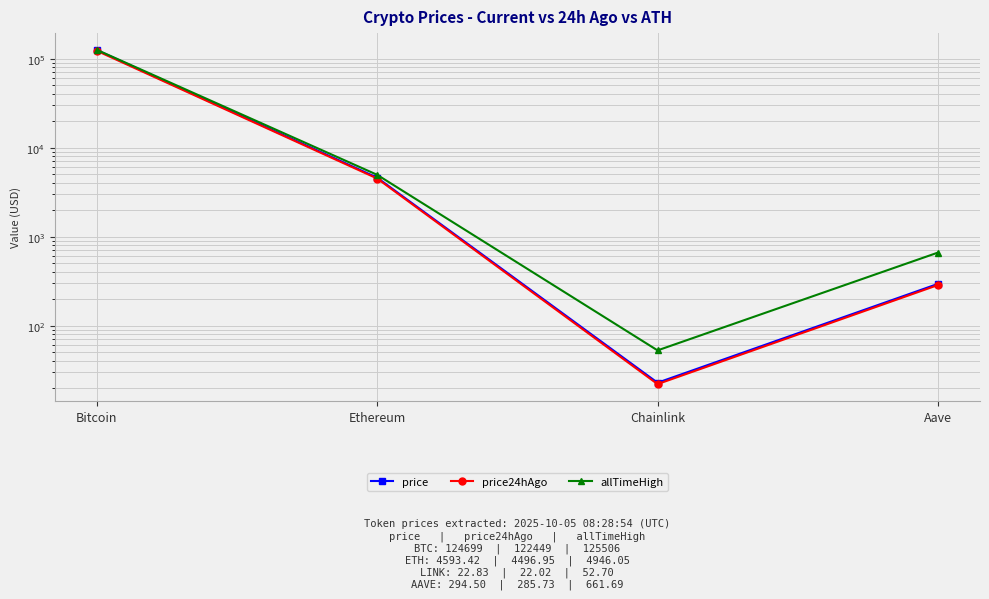

What is the difference between the maximum and minimum values in the allTimeHigh series?

125453.3